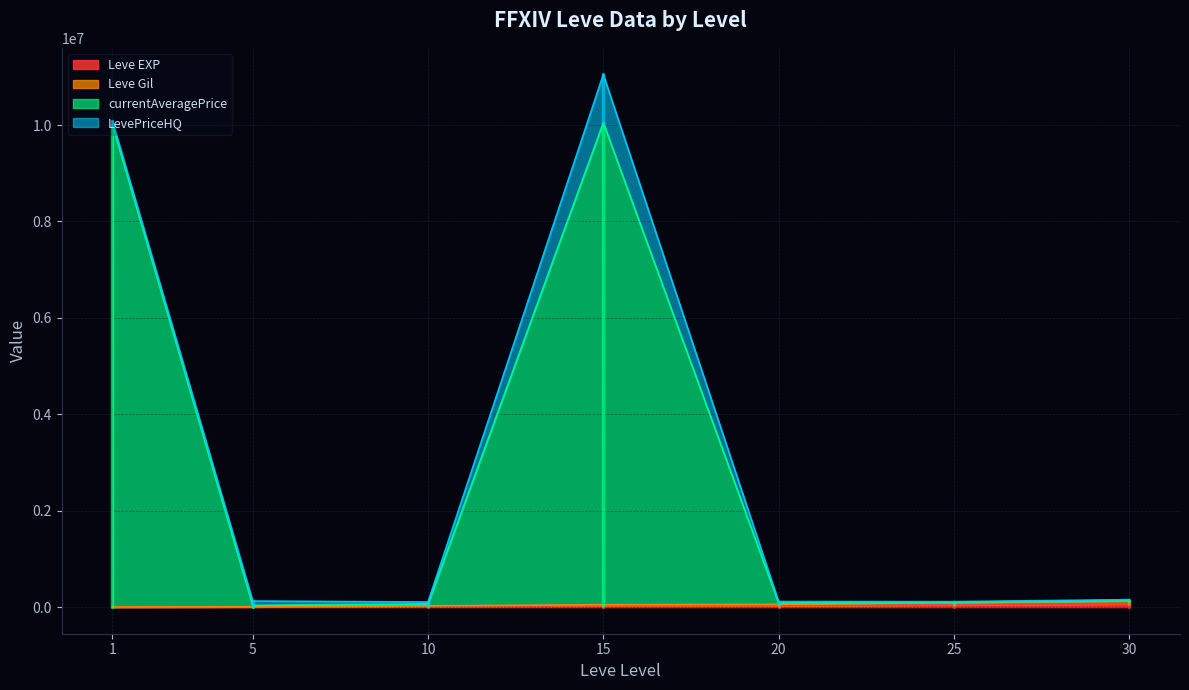

The Leve EXP series shows 95688 at 30. True or false?

False